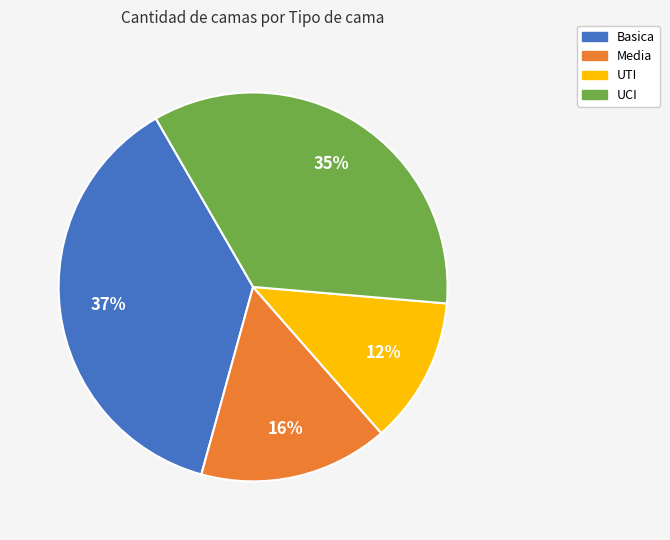

Between Basica and UCI, which is larger?

Basica